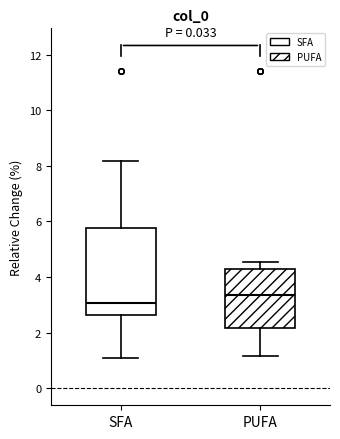

Comparing the boxes themselves (not the whiskers), which one is the tallest?

SFA